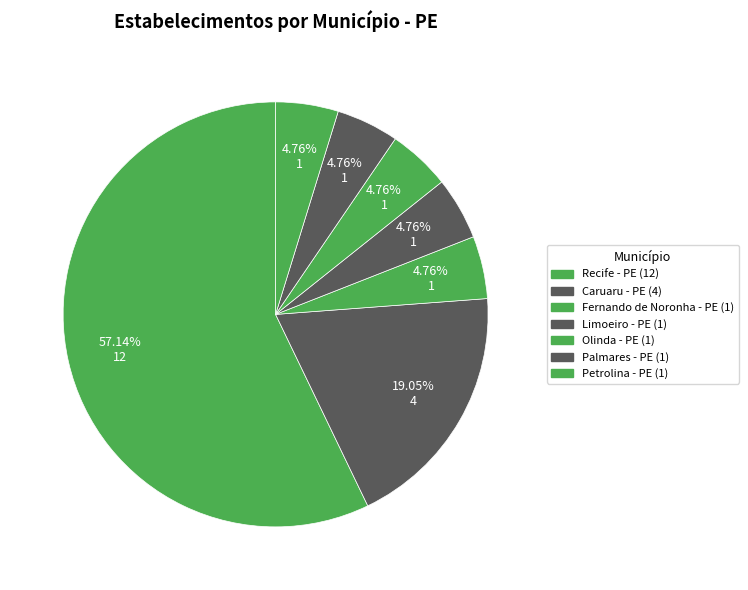

What percentage is the Fernando de Noronha - PE slice, to the nearest percent?

5%